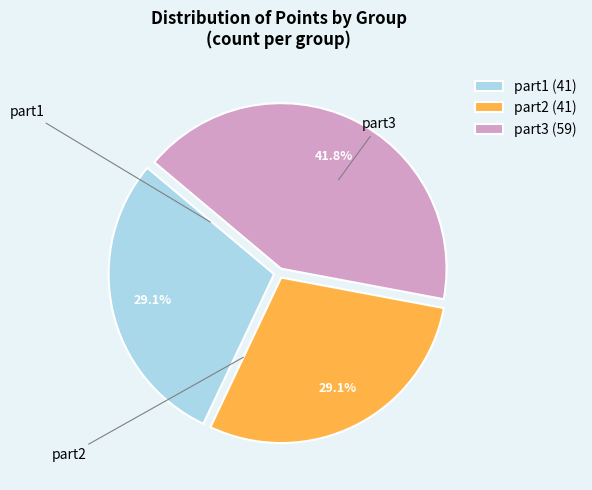

To the nearest percent, what percentage of the pie is part1?

29%